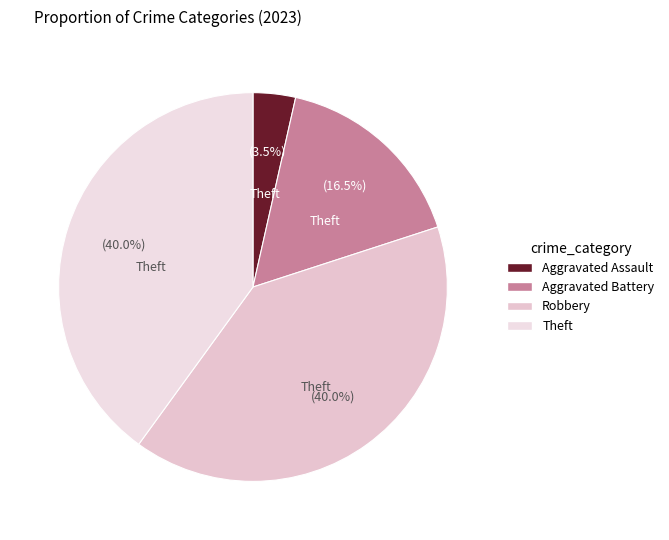

To the nearest percent, what is the difference between the Robbery and Aggravated Battery slice percentages?

24%